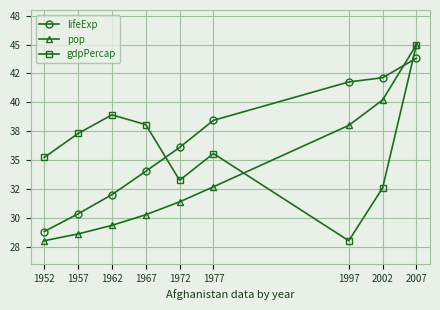

True or false: lifeExp has more than 2 interior local peaks.

False